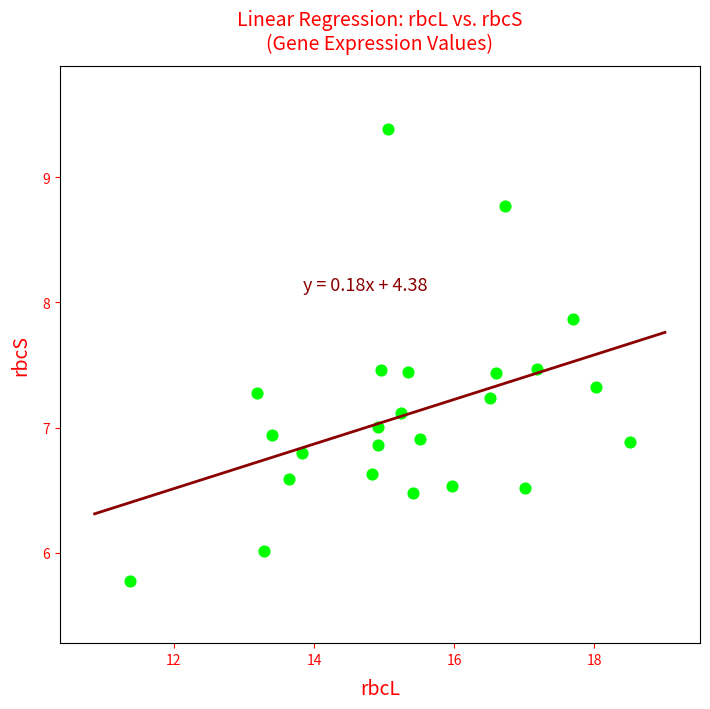

What is the range of X values (max minus min)?

7.1